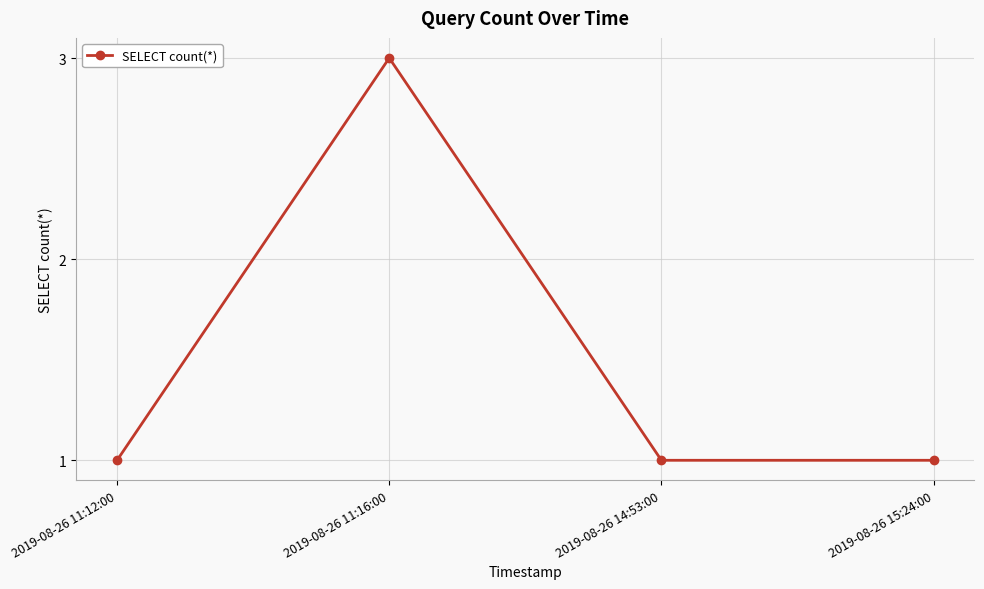

What is the difference between the maximum and second lowest values?

2